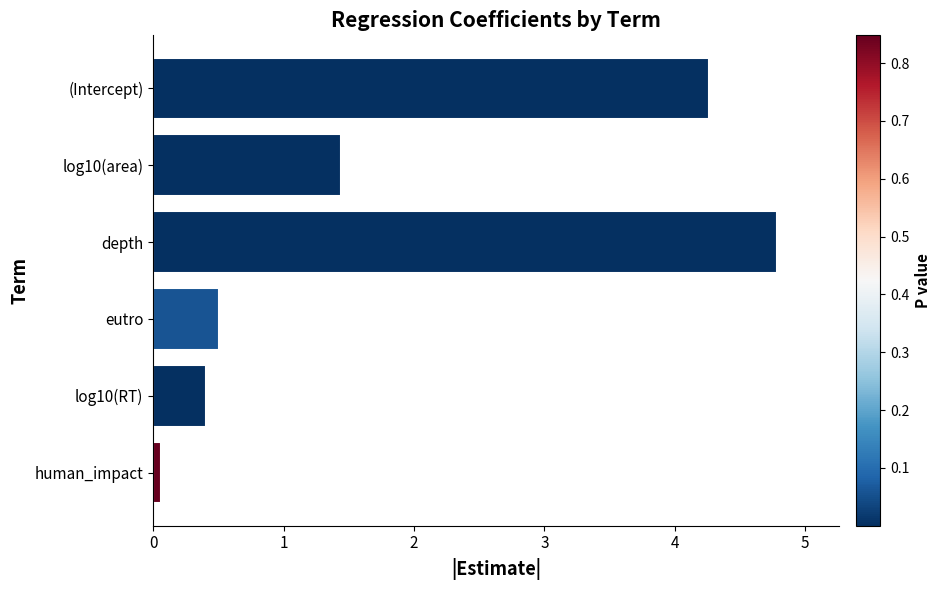

Rank the categories by value from highest to lowest.

depth, (Intercept), log10(area), eutro, log10(RT), human_impact